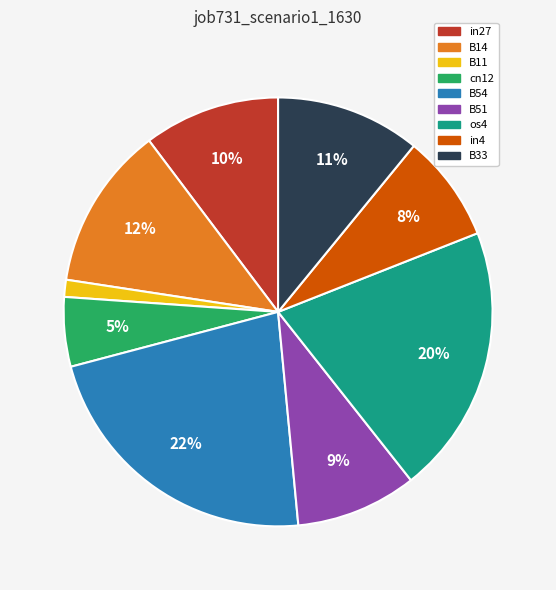

Between B54 and os4, which is larger?

B54